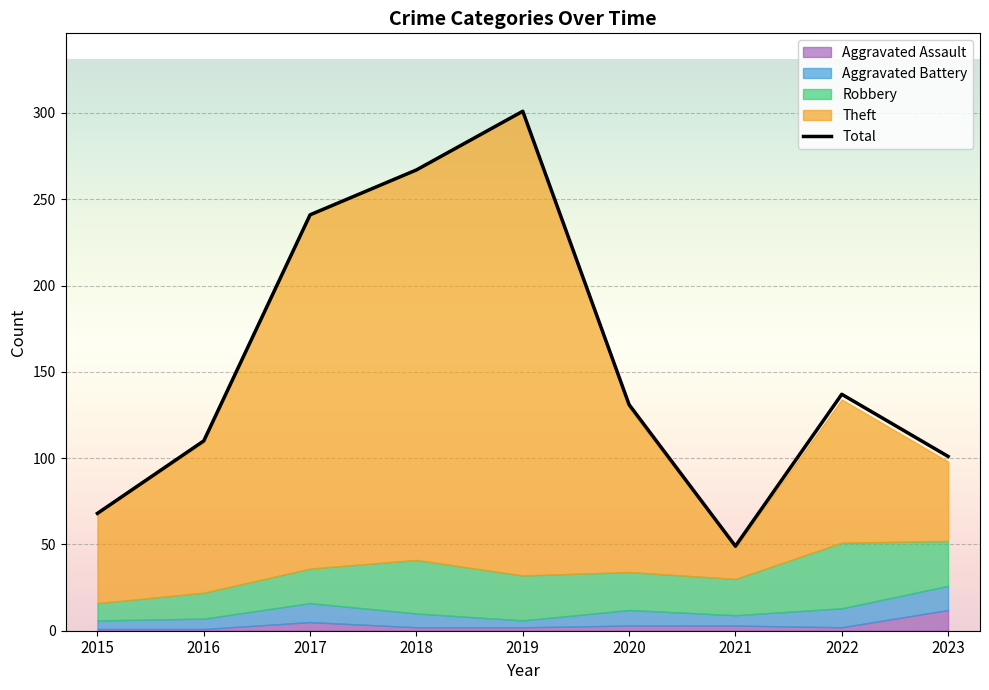

What is the sum of all values?

1405